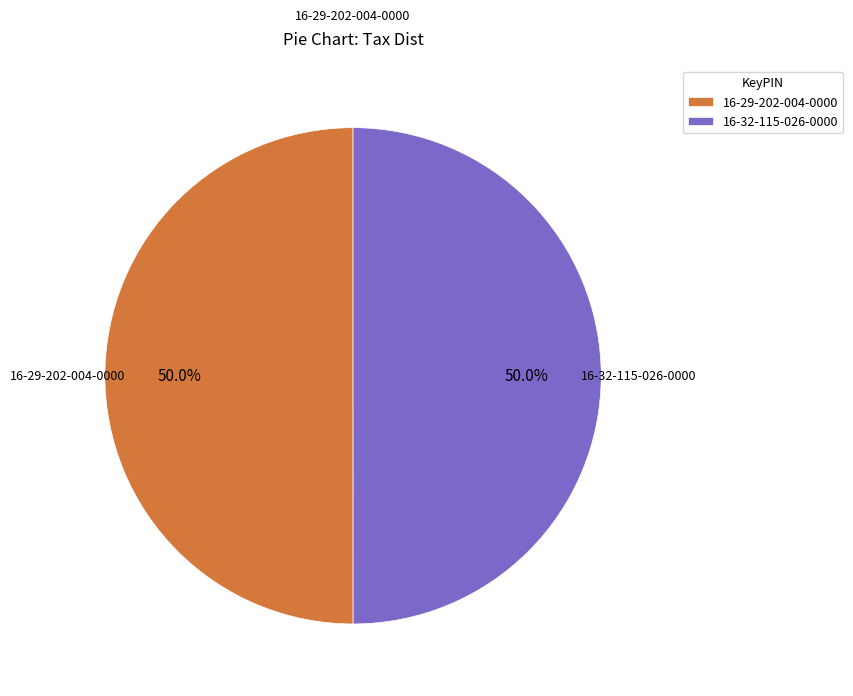

Combined, do 16-32-115-026-0000 and 16-29-202-004-0000 account for over 50%?

Yes